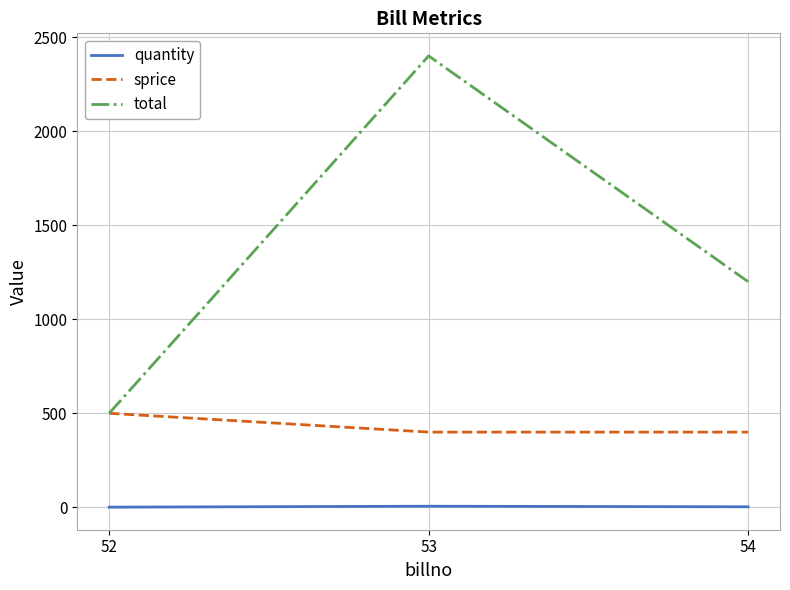

At 54, list the series in order from smallest to largest.

quantity, sprice, total